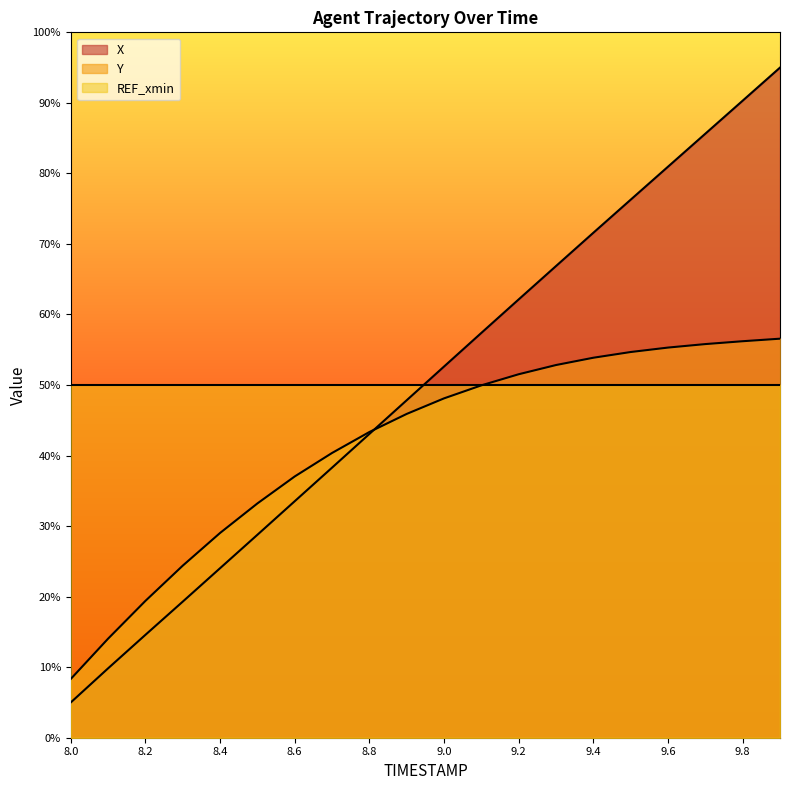

How many lines are shown in the chart?

3